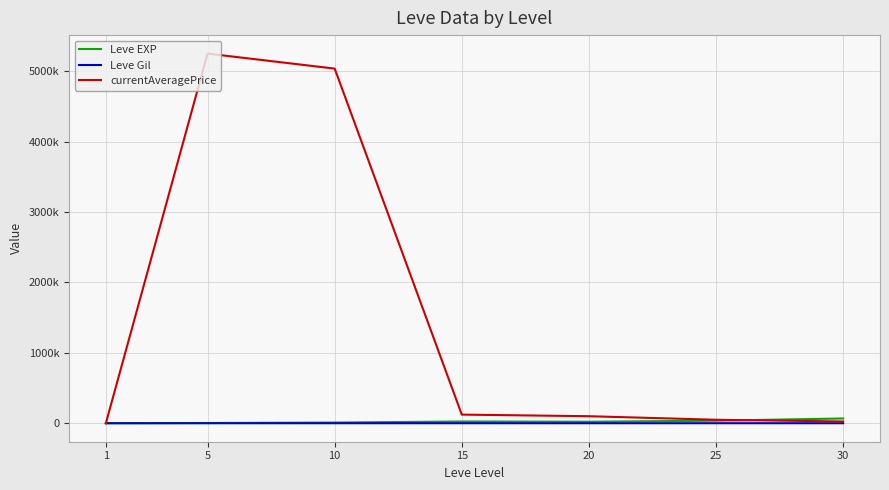

What are all the series names shown in the legend?

Leve EXP, Leve Gil, currentAveragePrice